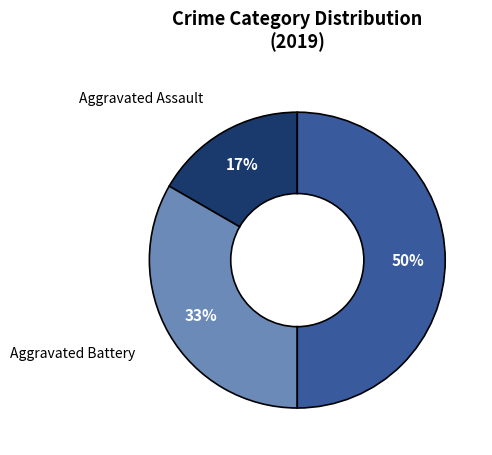

To the nearest percent, what is the average slice percentage?

33%